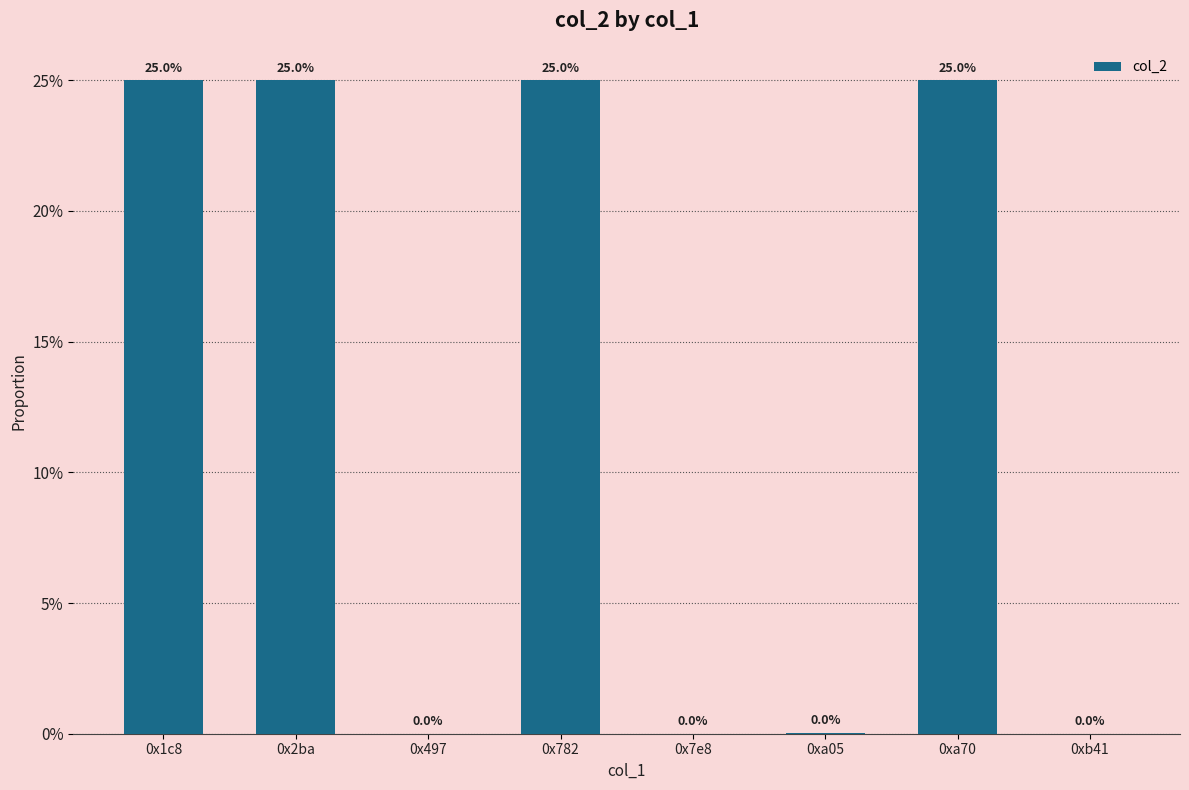

What is the difference between the values at 0x497 and 0x1c8?

0.2